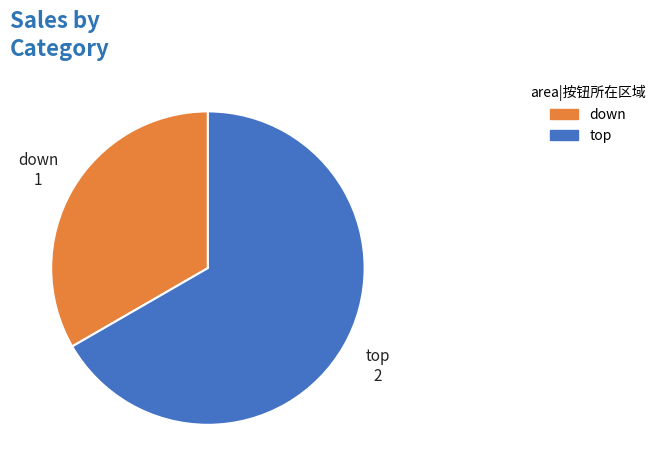

Is down the majority of the pie?

No